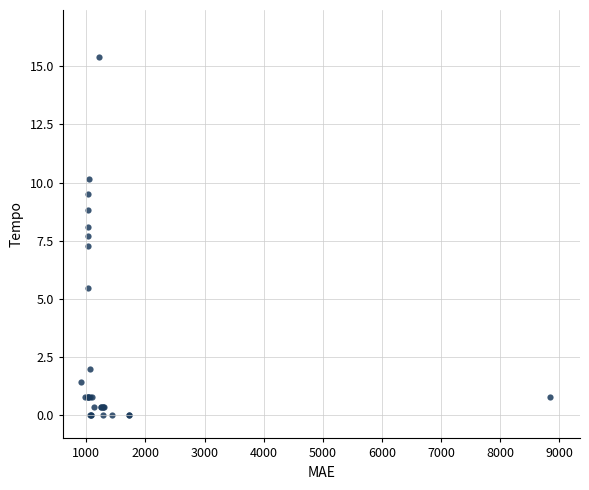

What Y value in the scatter plot is closest to 7?

7.3